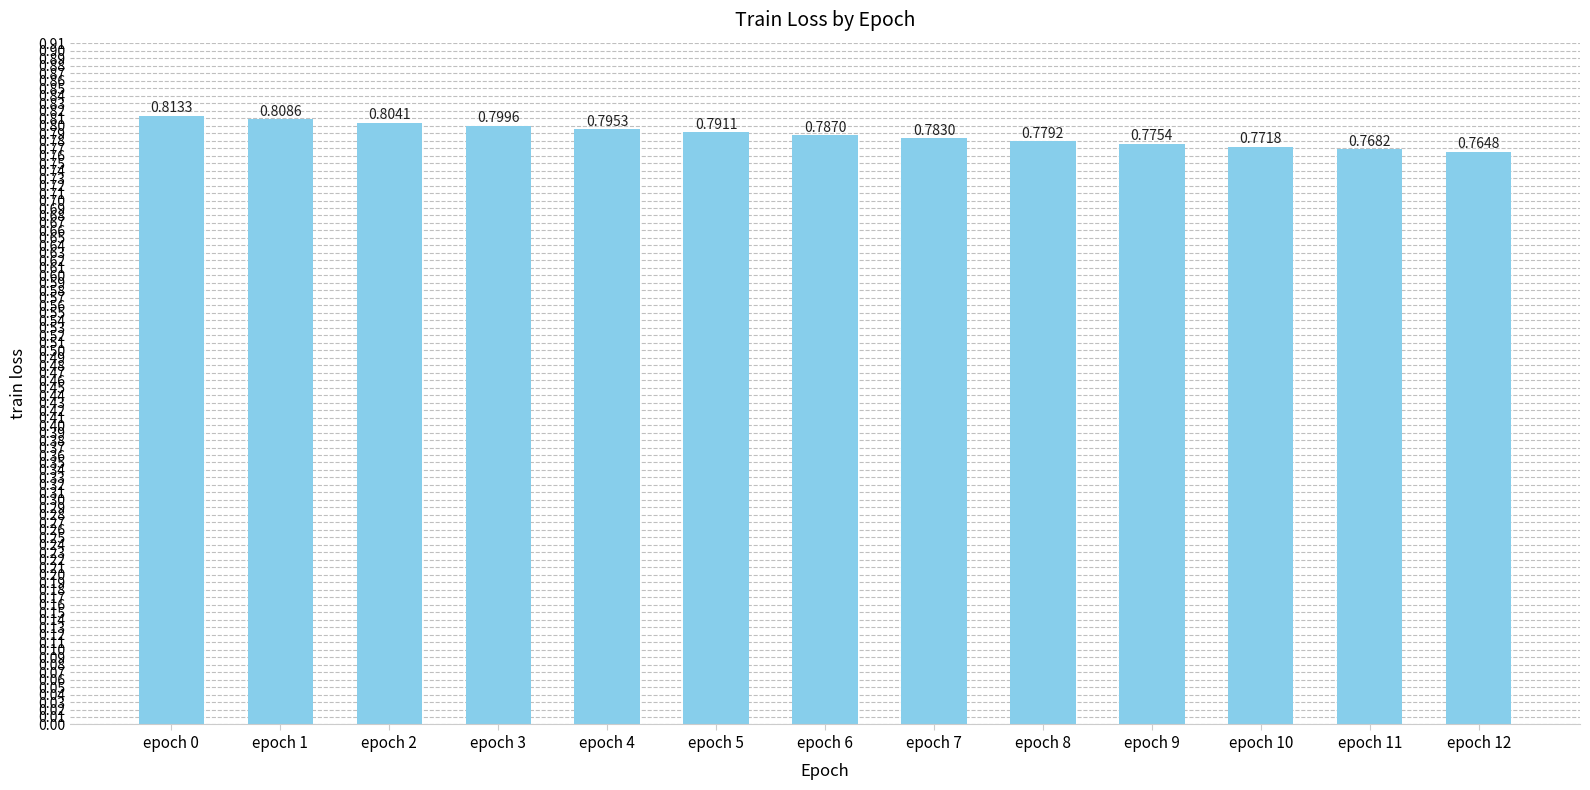

True or false: the data shows 1.4 at epoch 1.

False